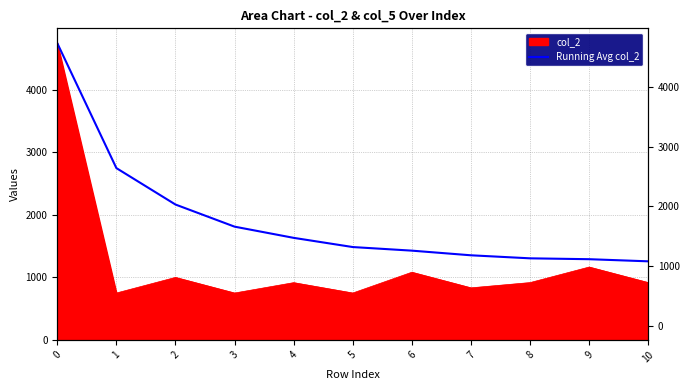

Reading left to right, transcribe all the data shown in this chart.

0=4750.0	1=2750.0	2=2166.7	3=1812.5	4=1633.2	5=1486.0	6=1428.4	7=1354.0	8=1305.4	9=1291.5	10=1257.5